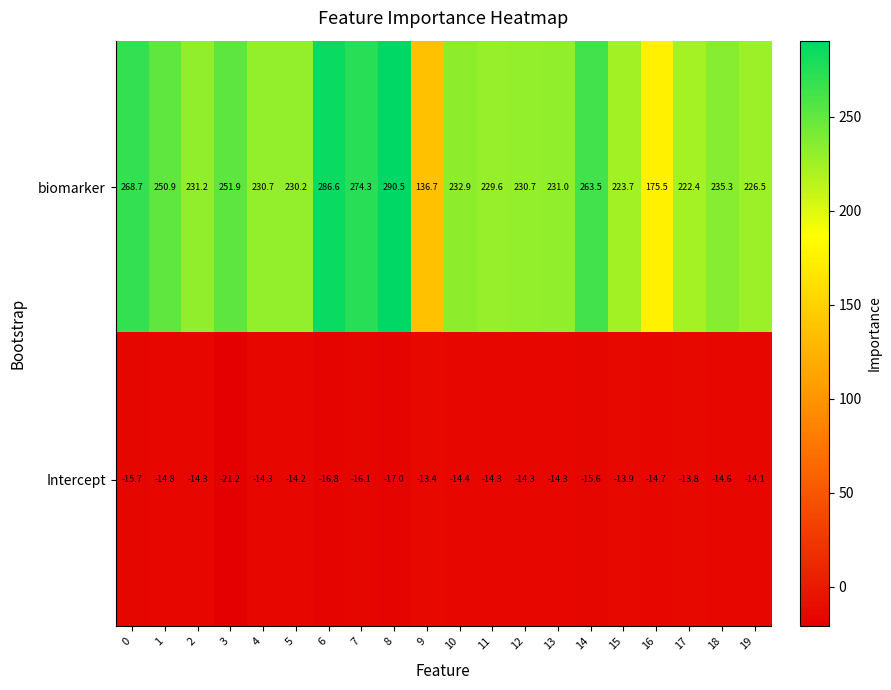

Which series has the widest spread of values?

biomarker